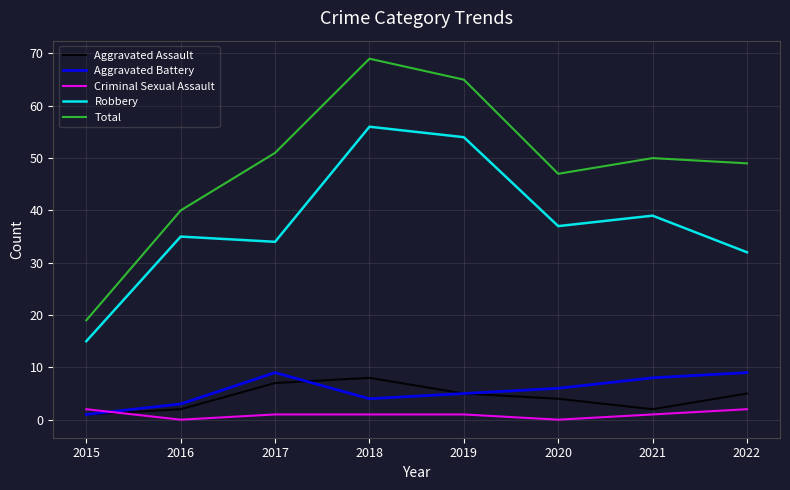

How many interior local peaks does the Robbery series have?

3